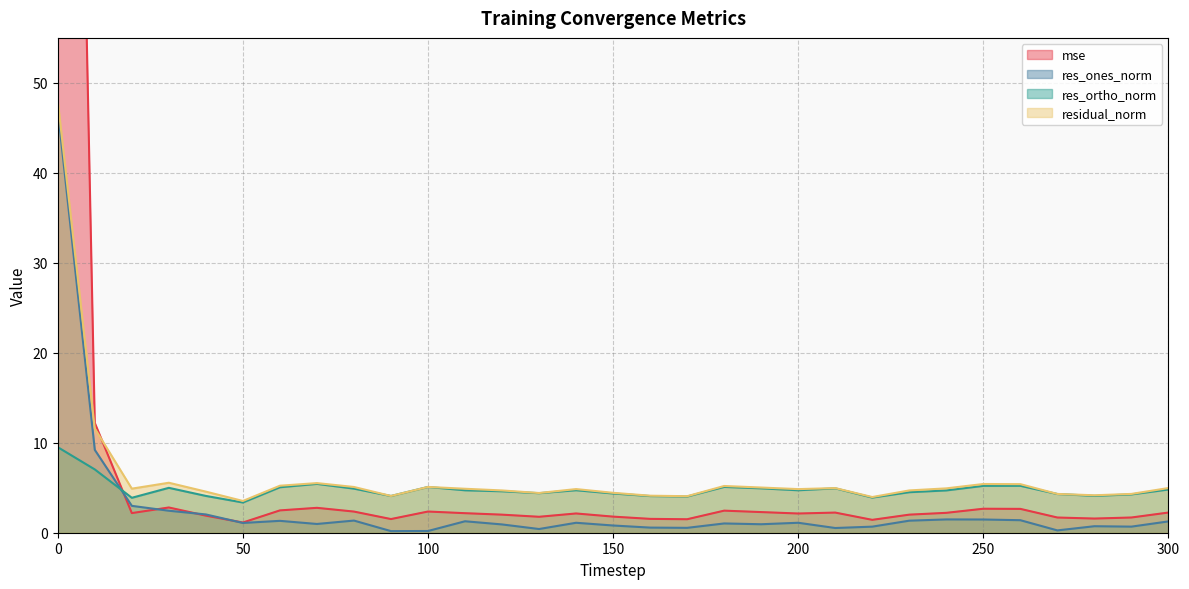

Is it true that res_ortho_norm equals 5.1 at 180?

True